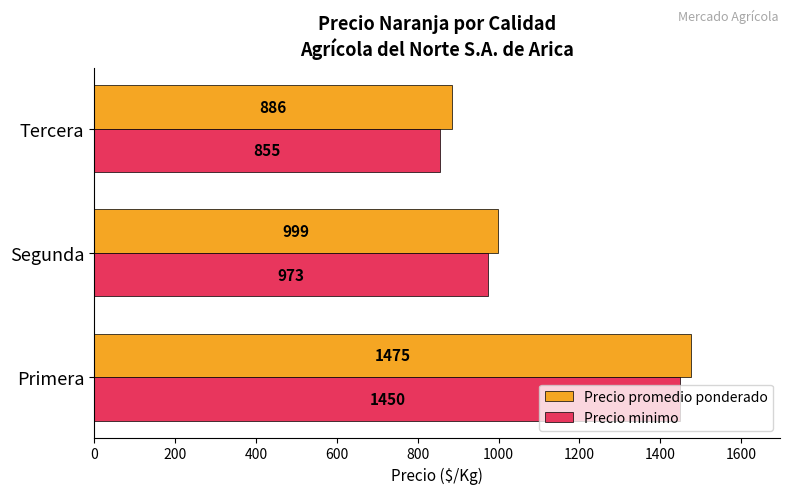

The Precio minimo series shows 1450 at Primera. True or false?

True